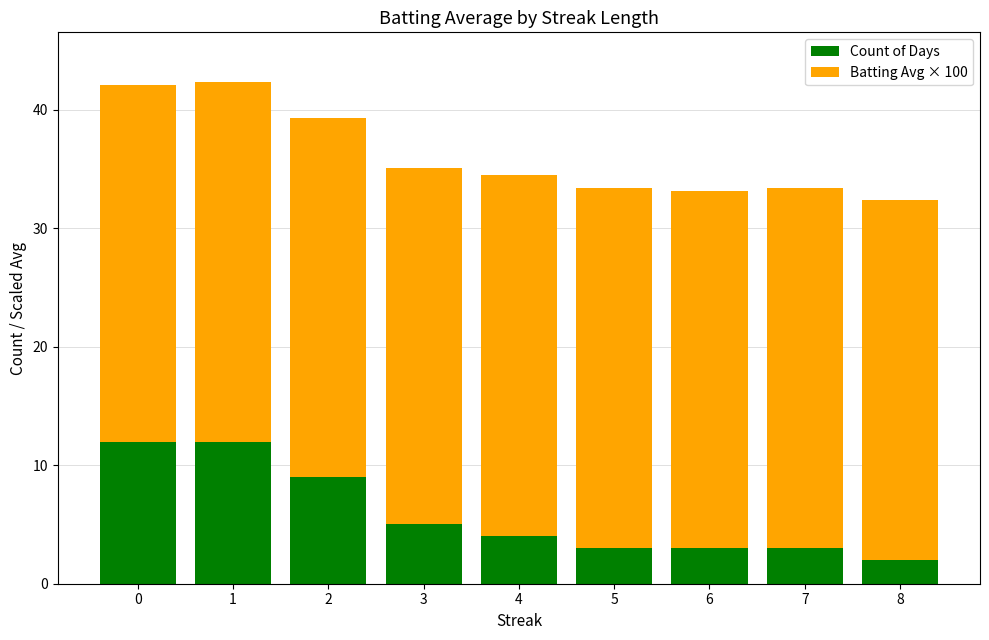

Reading left to right, list the values for the Count of Days series.

12.0	12.0	9.0	5.0	4.0	3.0	3.0	3.0	2.0